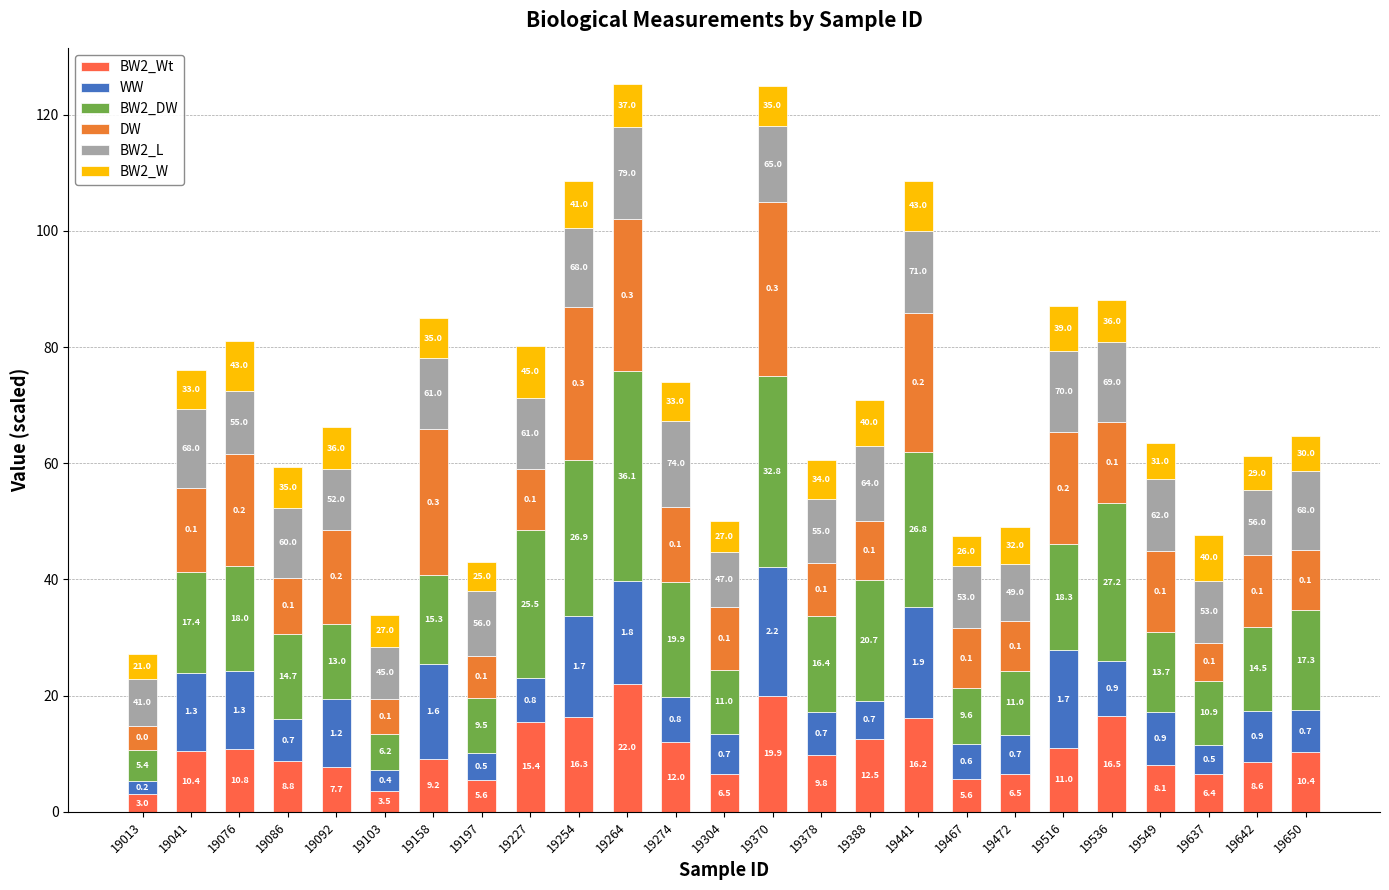

Does the chart contain any negative values?

No